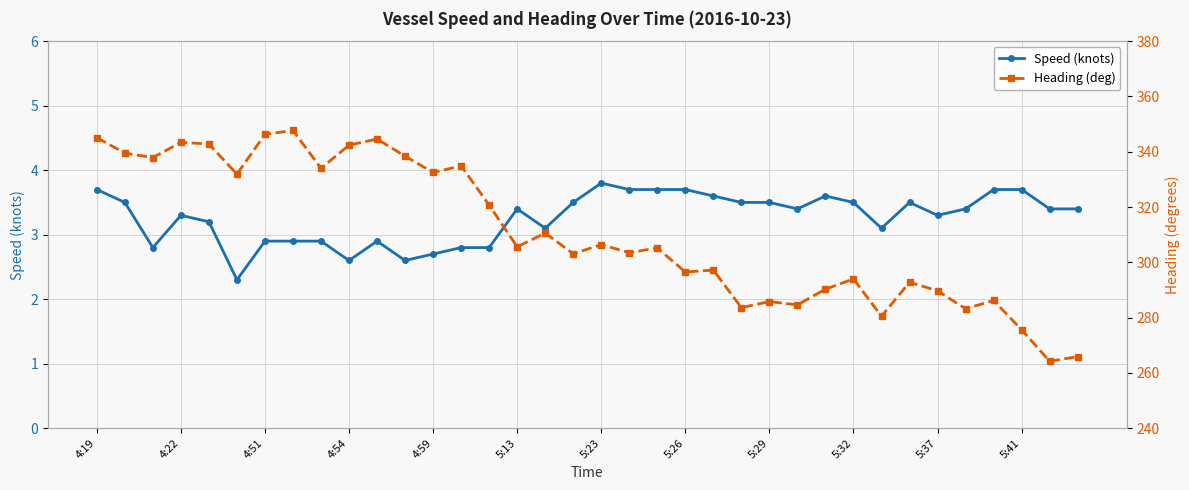

What is the minimum value for Speed (knots)?

2.3